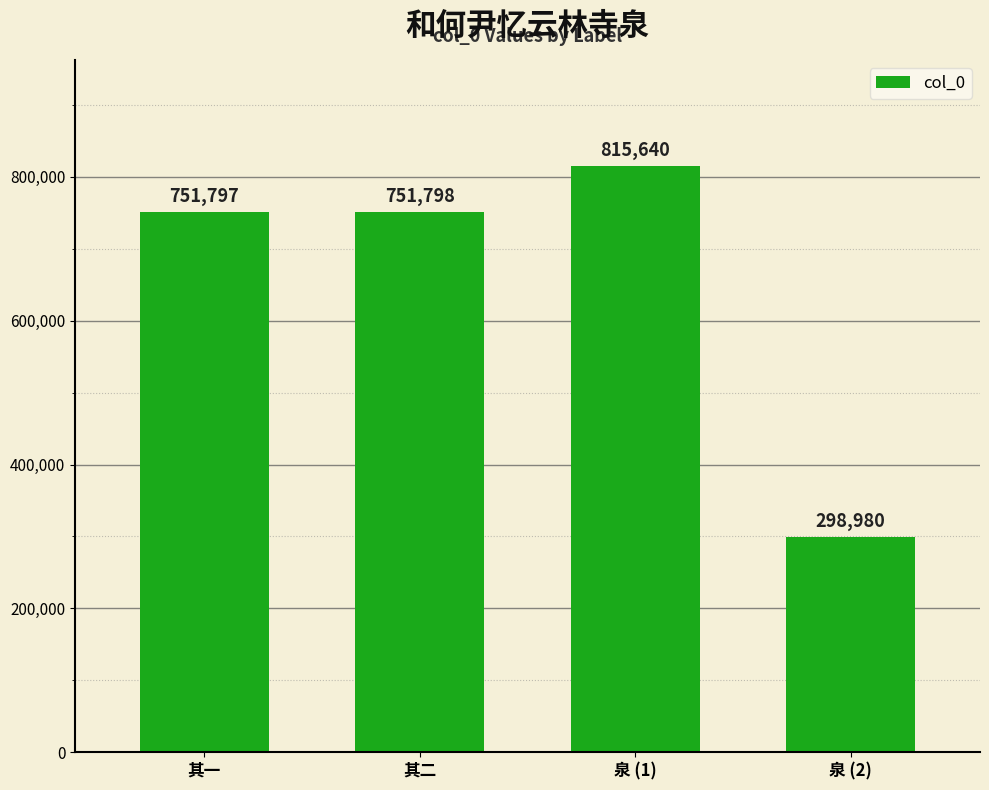

What is the difference between the second highest and second lowest values?

1